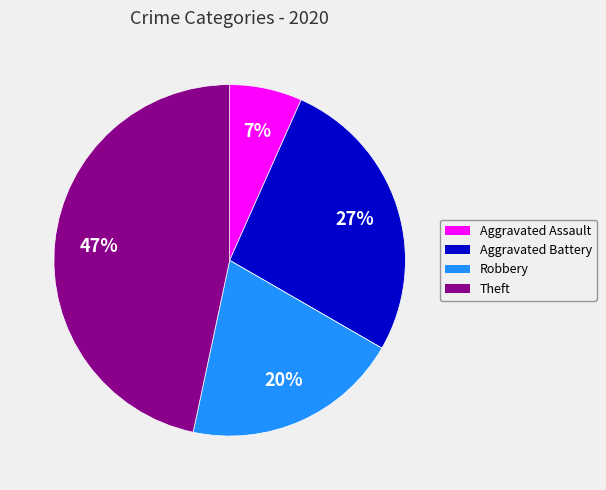

Does any single category account for the majority?

No